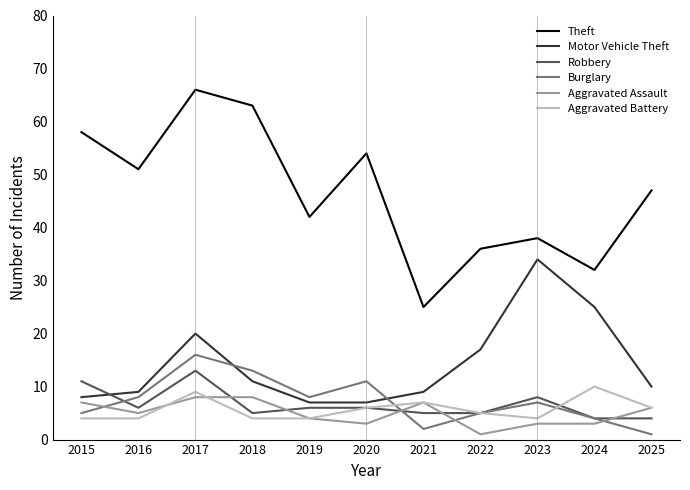

Which series changed the most between 2017 and 2024?

Theft